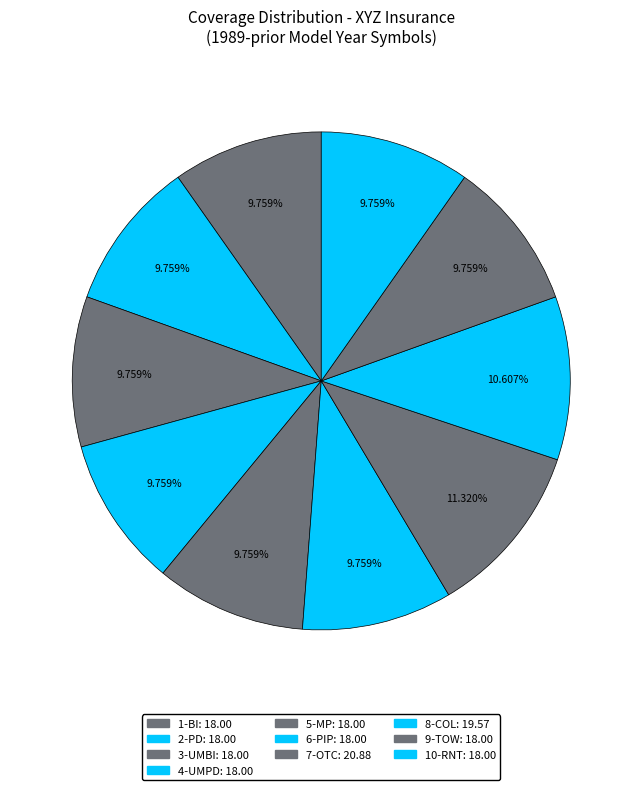

How many slices are in this pie chart?

10